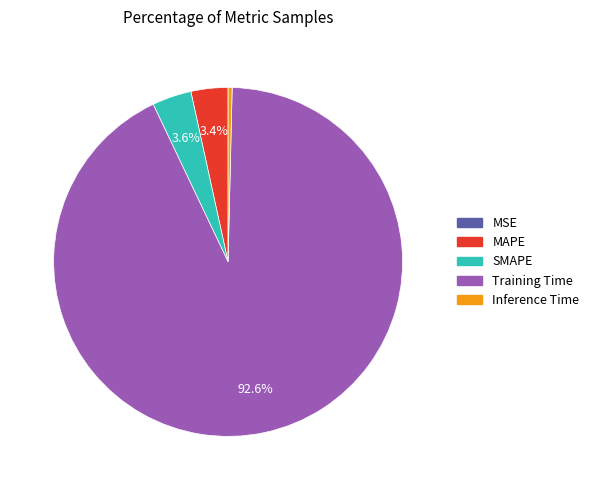

To the nearest percent, what is the difference between the Training Time and Inference Time slice percentages?

92%